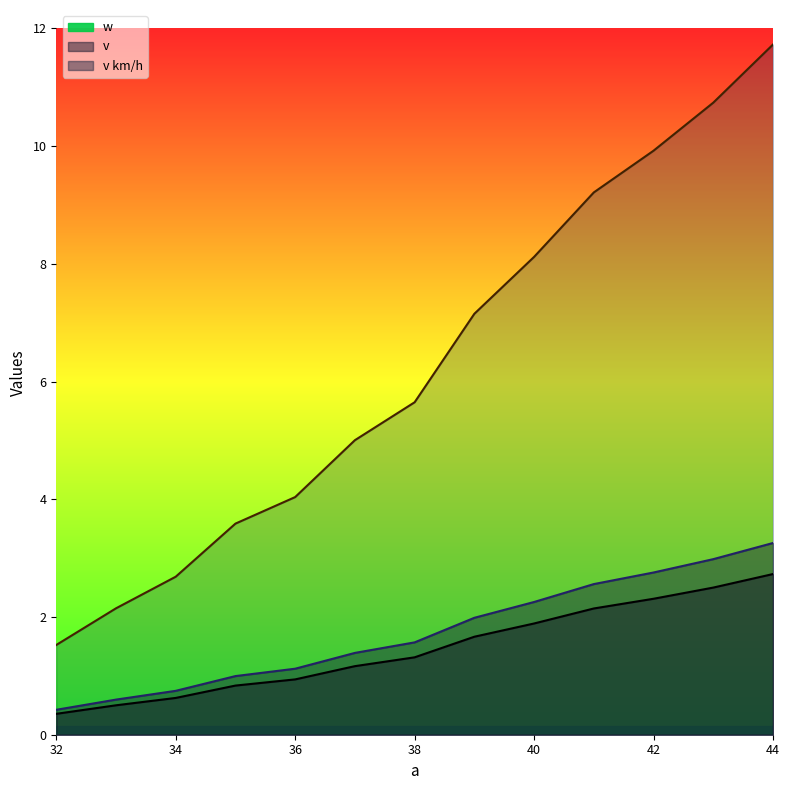

Rank the categories by v km/h value from highest to lowest.

44, 43, 42, 41, 40, 39, 38, 37, 36, 35, 34, 33, 32